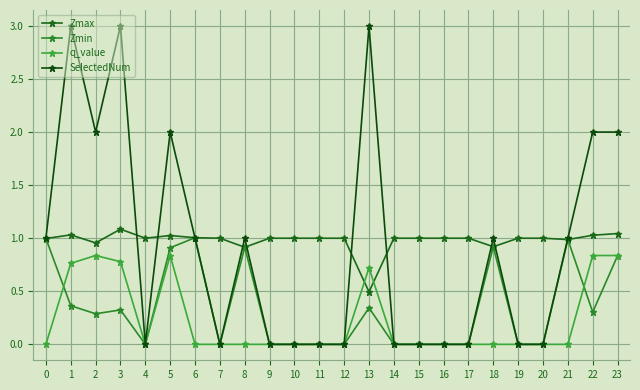

How many lines are shown in the chart?

4